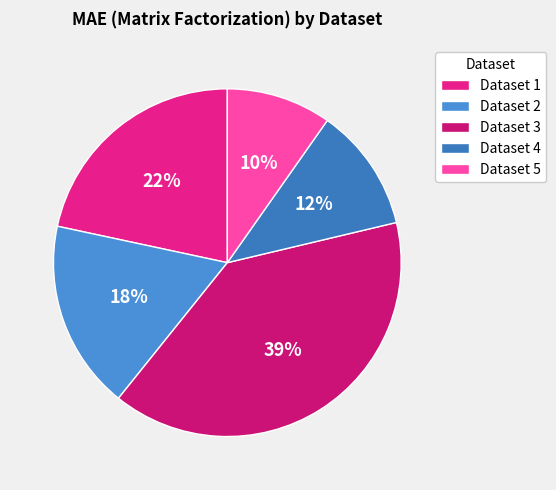

Rank the categories by value from highest to lowest.

Dataset 3, Dataset 1, Dataset 2, Dataset 4, Dataset 5